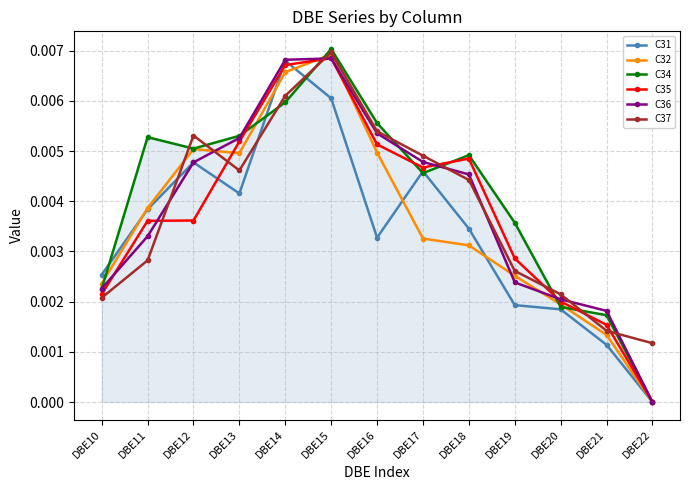

Which series has the largest total across all categories?

C34